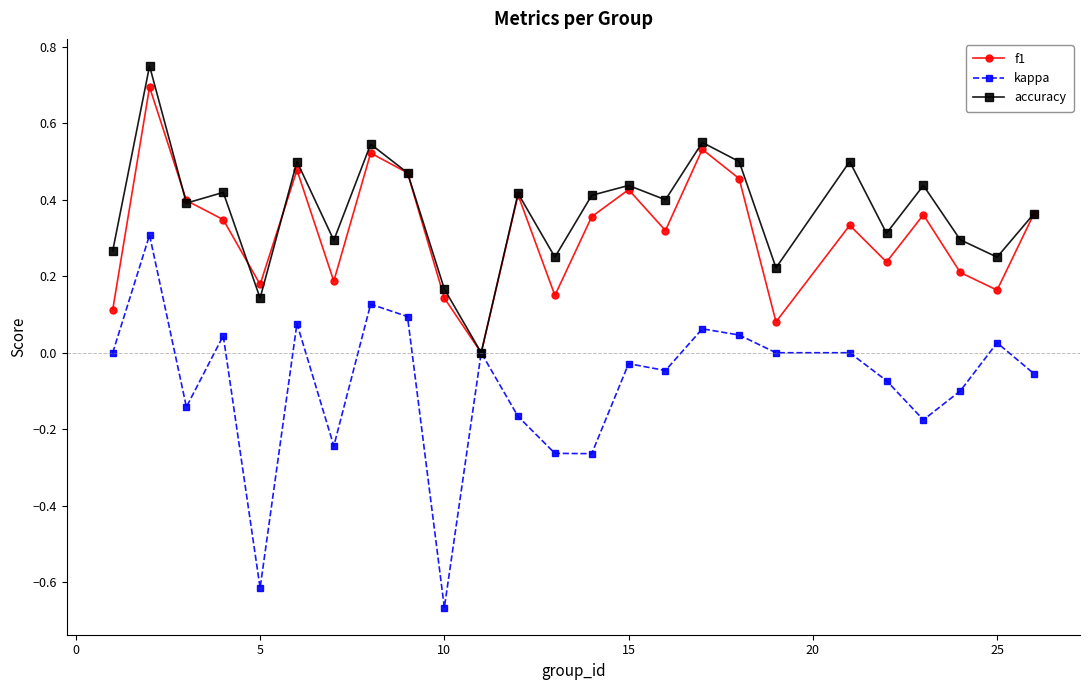

Is this an area chart (filled region under the line)?

No